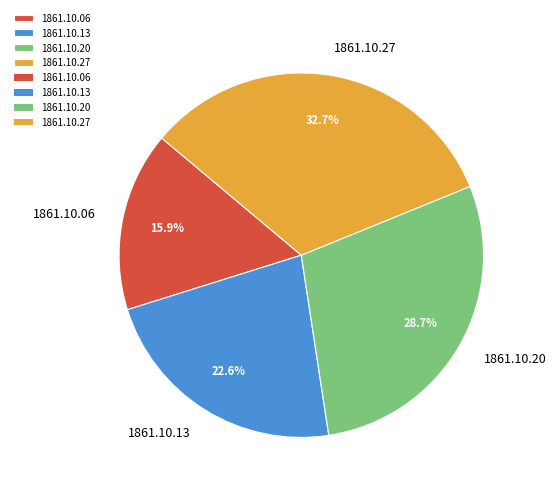

Do 1861.10.13 and 1861.10.20 together represent more than half of the pie?

Yes